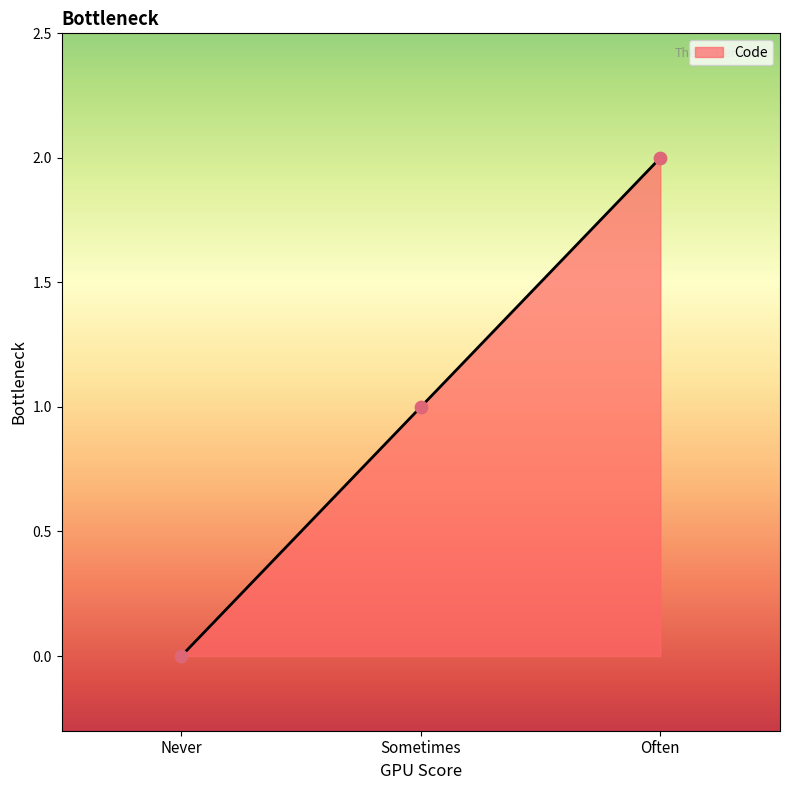

What is the change in value from Never to Often?

+2